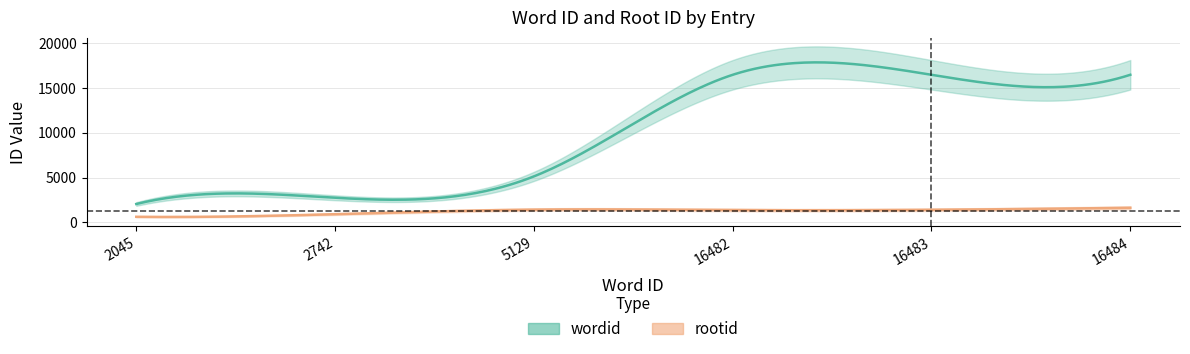

Does the chart display data point markers on the line(s)?

No